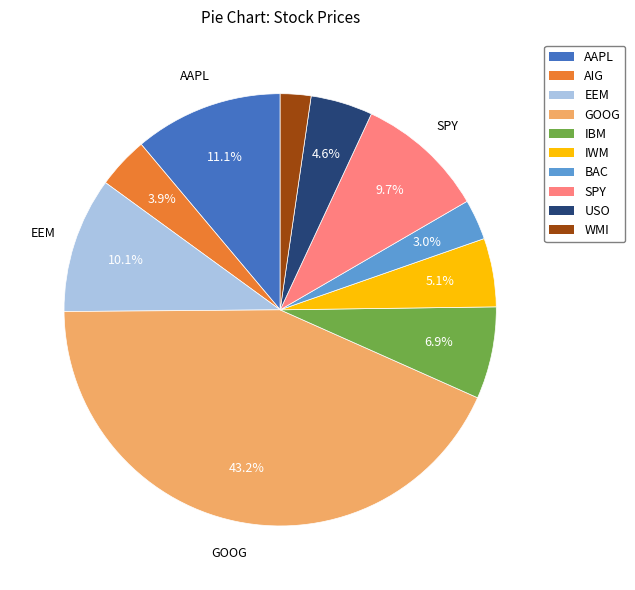

Which category has the biggest portion of the pie?

GOOG